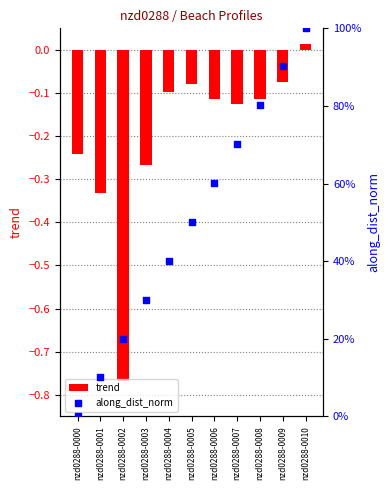

Is the value of along_dist_norm at nzd0288-0002 greater than the value of trend at nzd0288-0005?

Yes